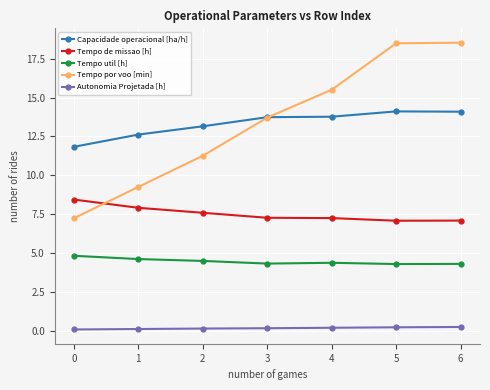

True or false: Capacidade operacional [ha/h] has more than 2 points higher than both neighbors.

False